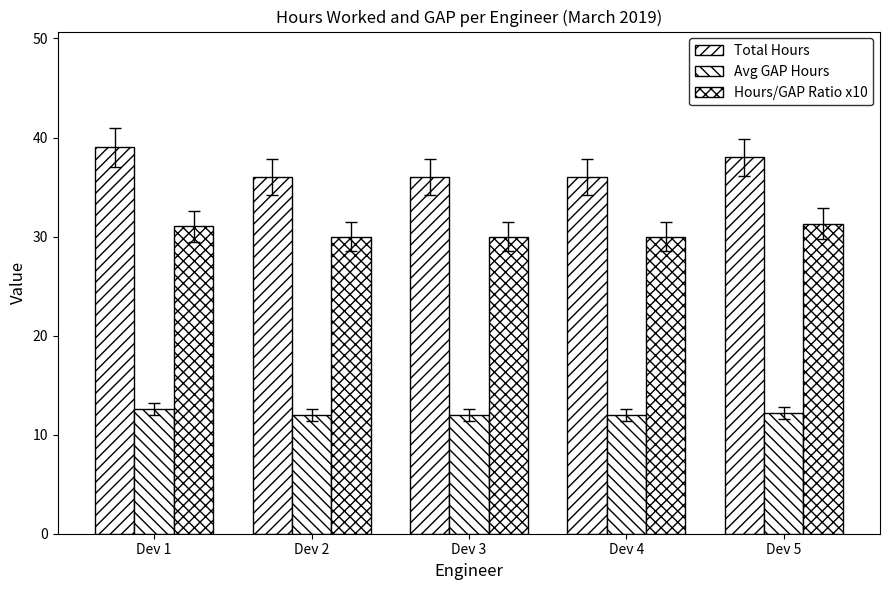

How many data points does each series have?

5